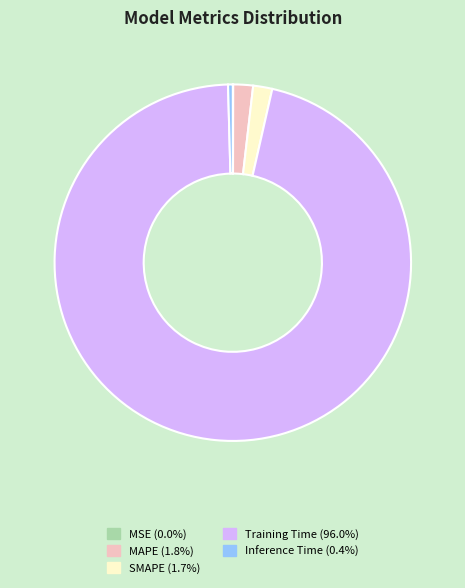

Which category has the biggest portion of the pie?

Training Time